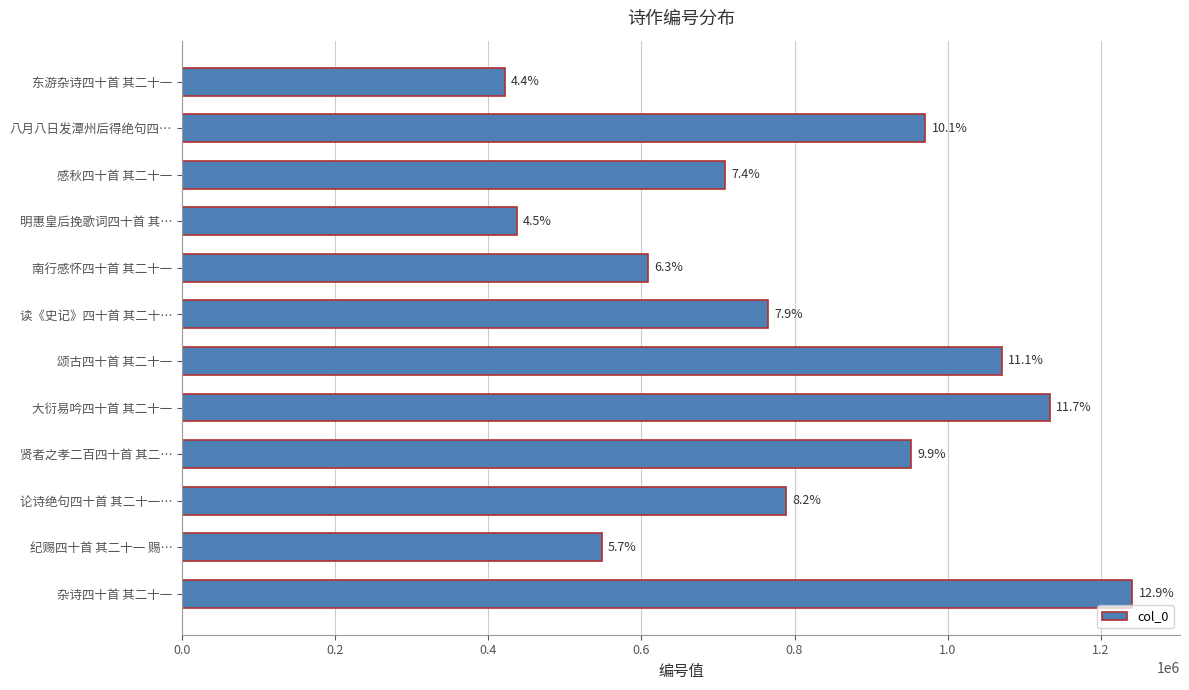

How many bars are there in total?

12